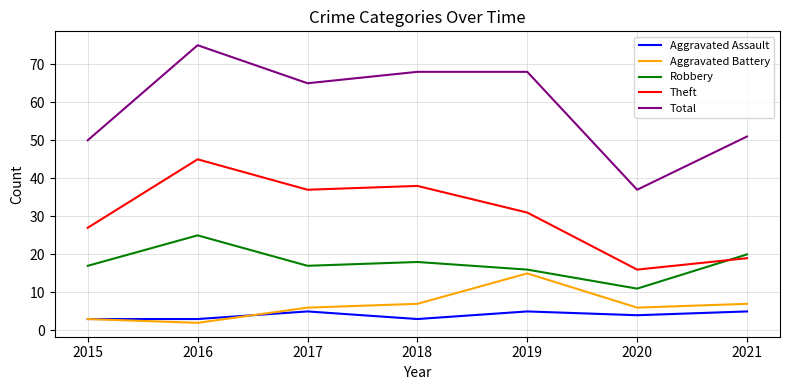

At which category is the sum across all series the highest?

2016